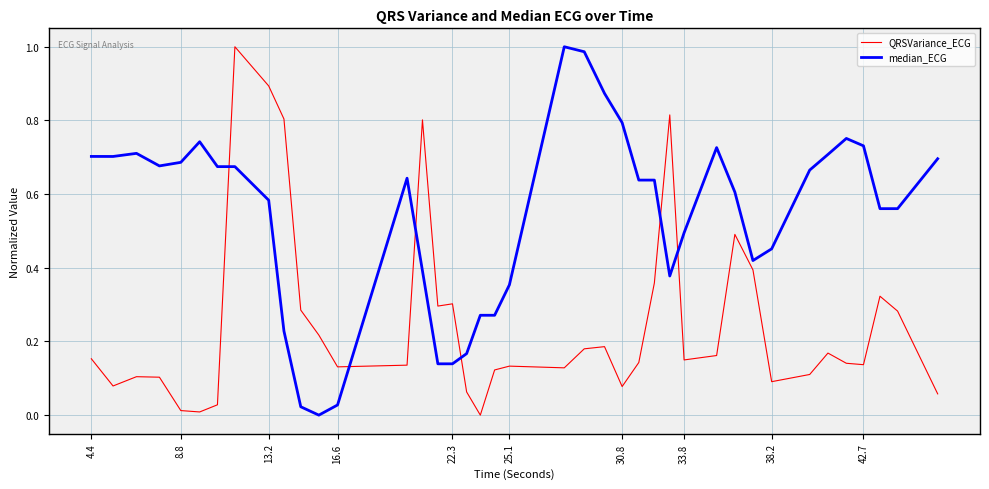

What are all the series names shown in the legend?

QRSVariance_ECG, median_ECG